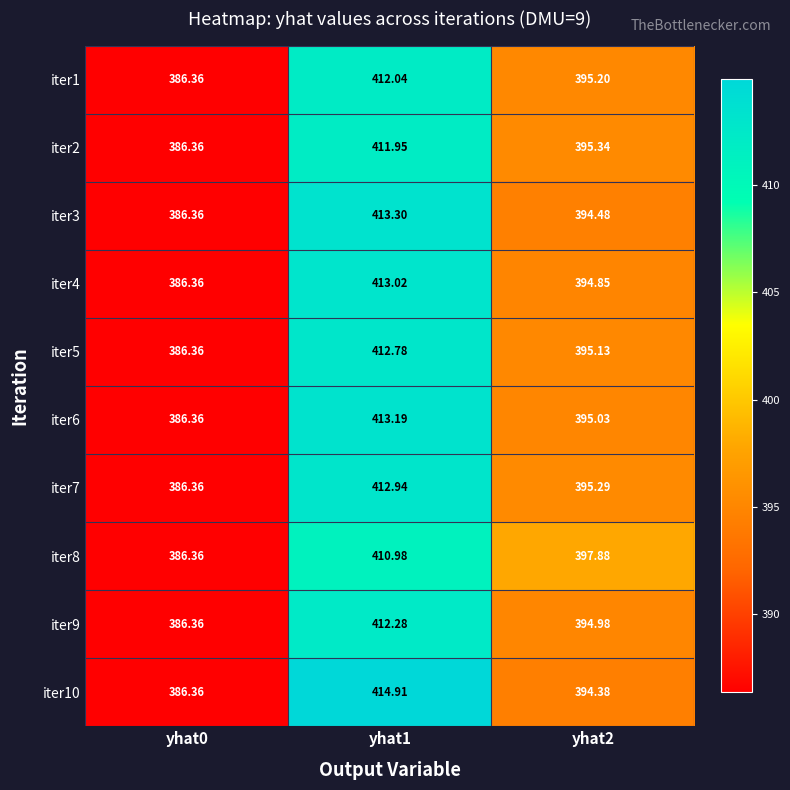

Is the value of iter6 at yhat1 greater than the value of iter8 at yhat1?

Yes